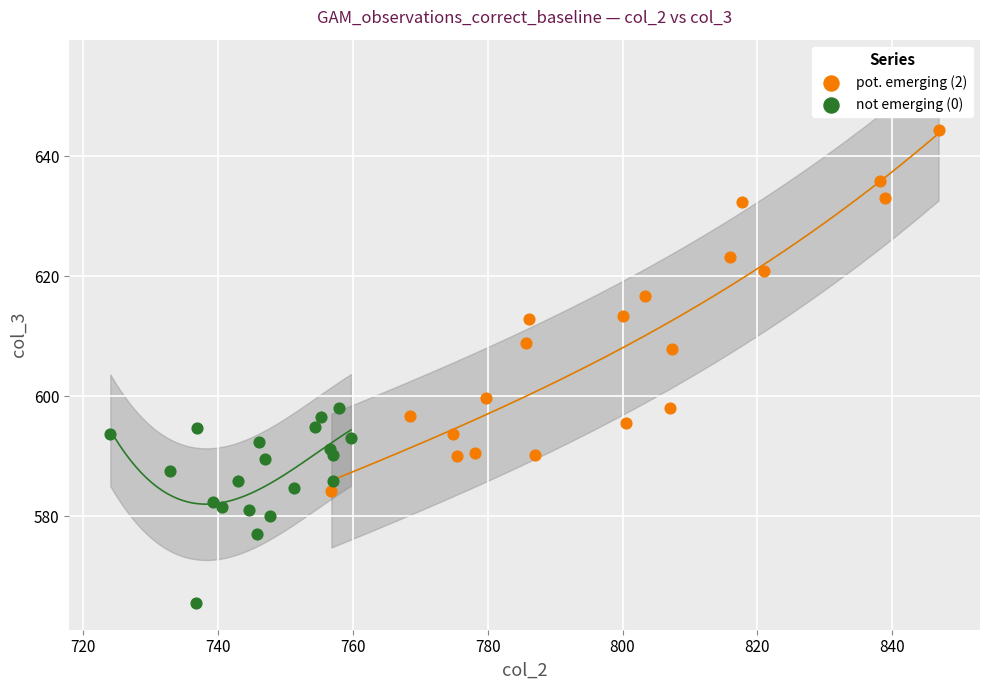

What are all the series names shown in the legend?

pot. emerging (2), not emerging (0)